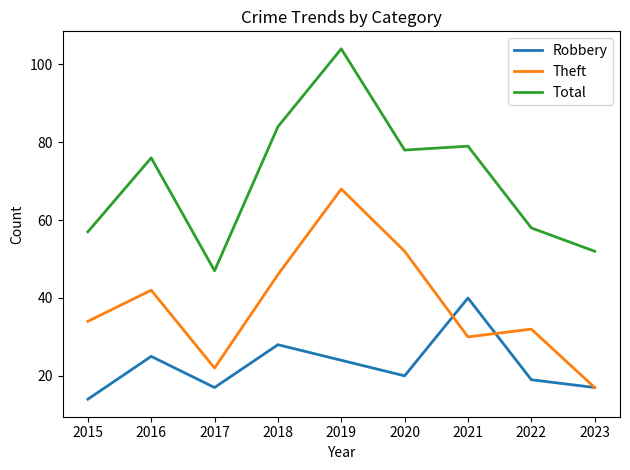

Which series has the widest spread of values?

Total